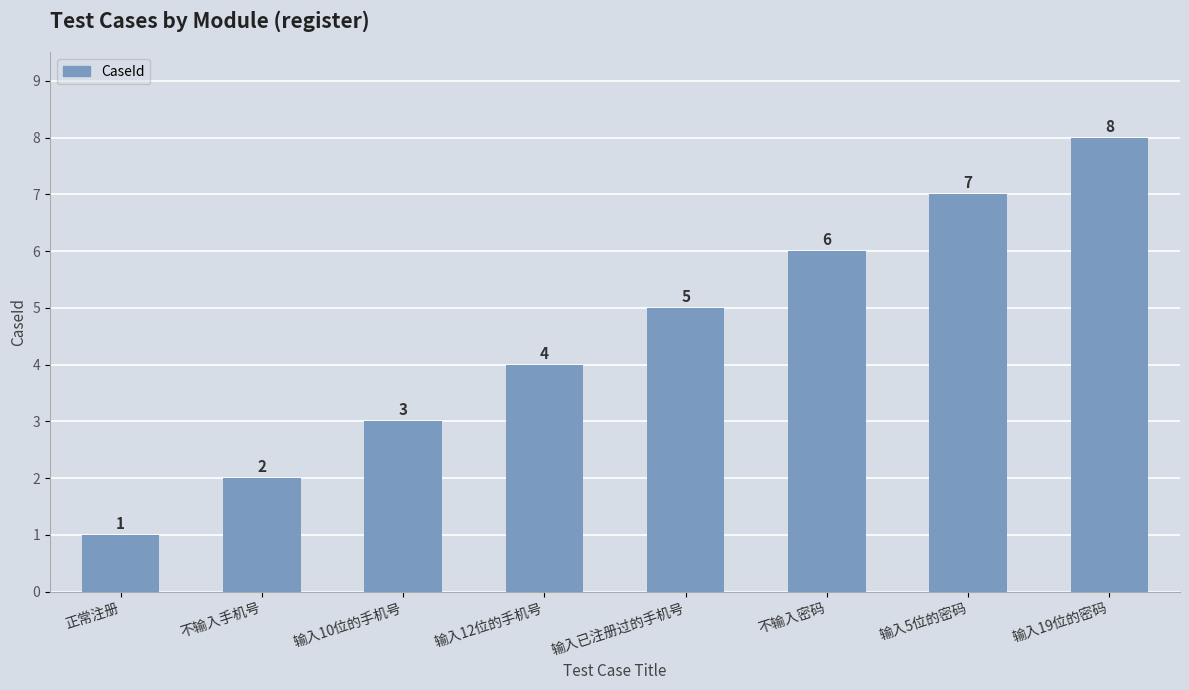

What is the greatest value displayed?

8